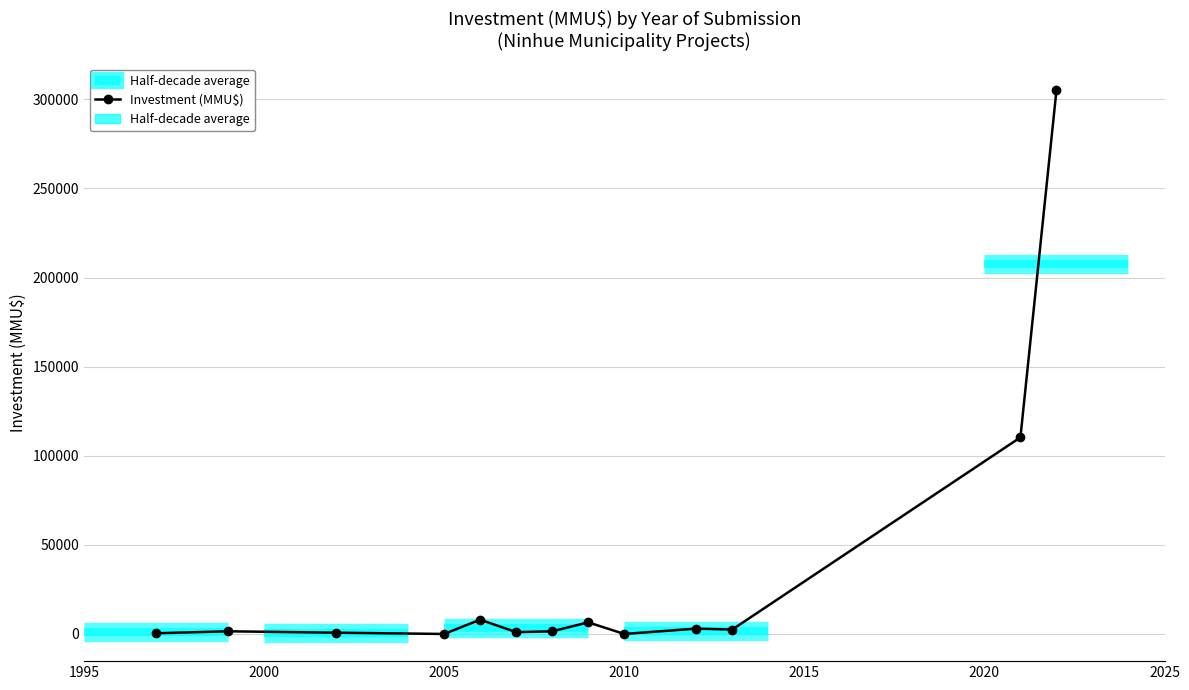

How many lines are shown in the chart?

1